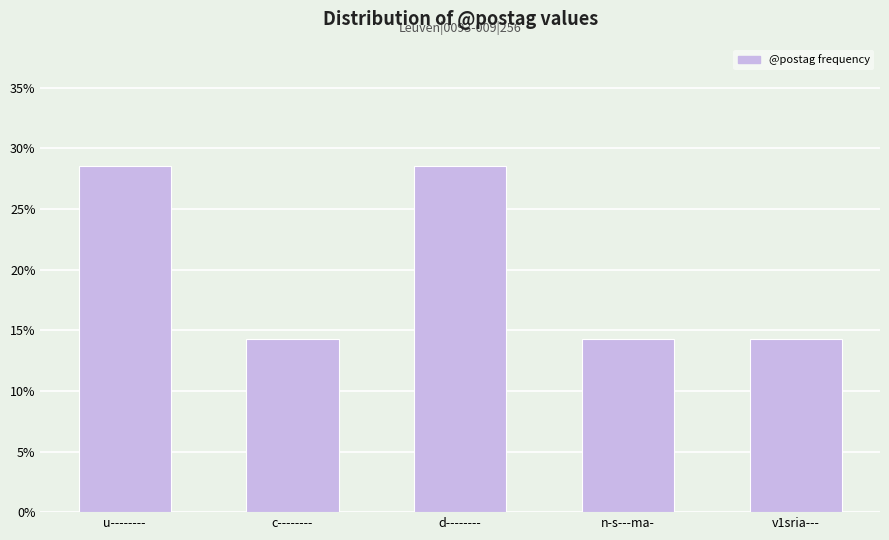

What is the average value?

20.0